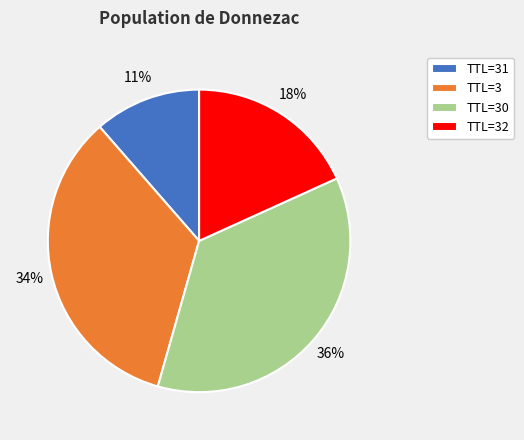

Combined, do TTL=30 and TTL=31 account for over 50%?

No